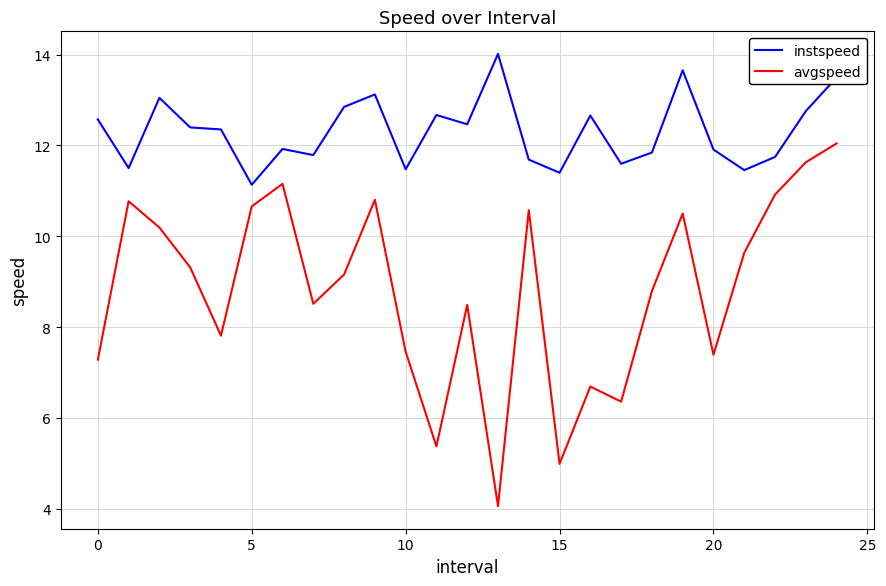

What is the minimum value for avgspeed?

4.1